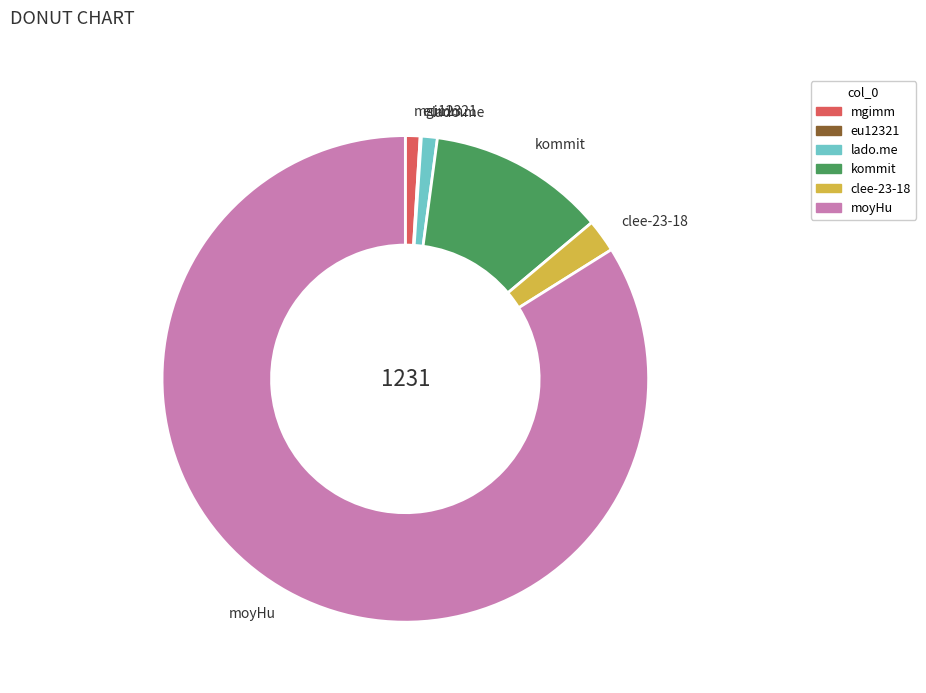

Which category has the biggest portion of the pie?

moyHu